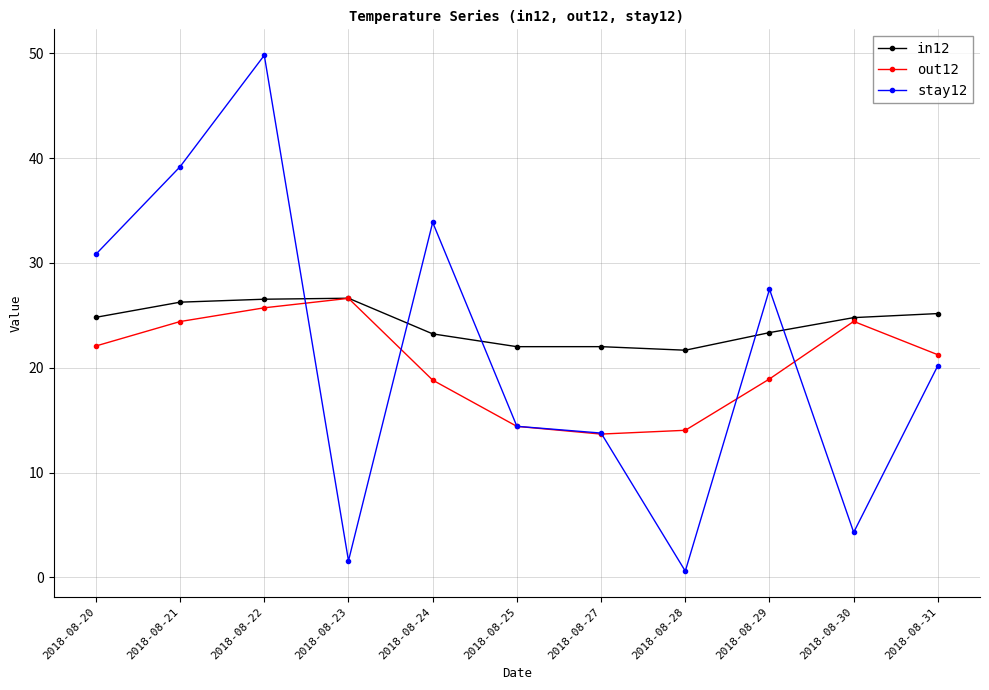

Between 2018-08-25 and 2018-08-31, which series saw the biggest shift?

out12